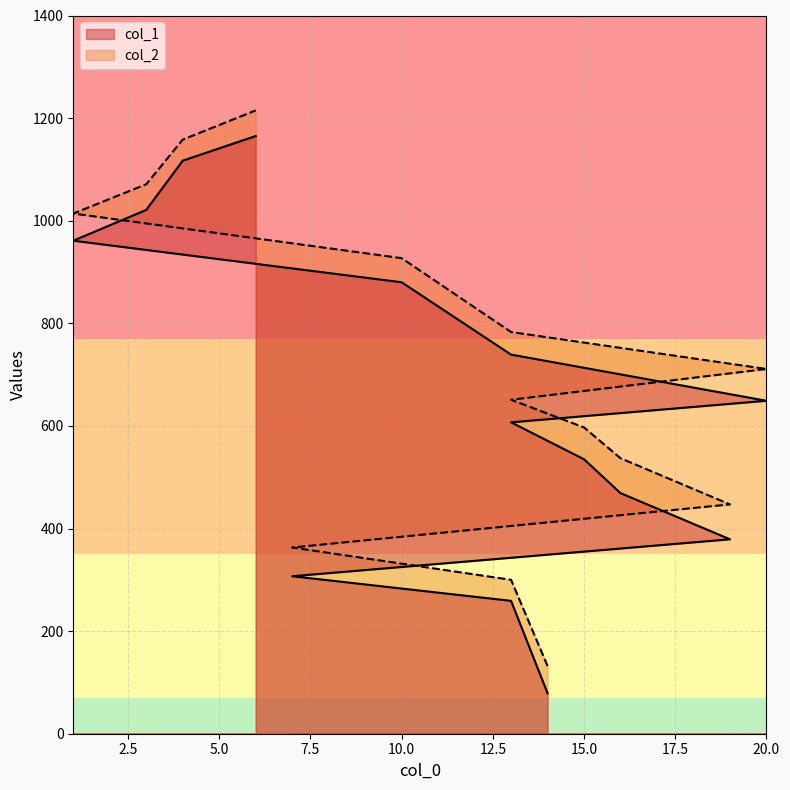

What is the average value of the col_2 series?

708